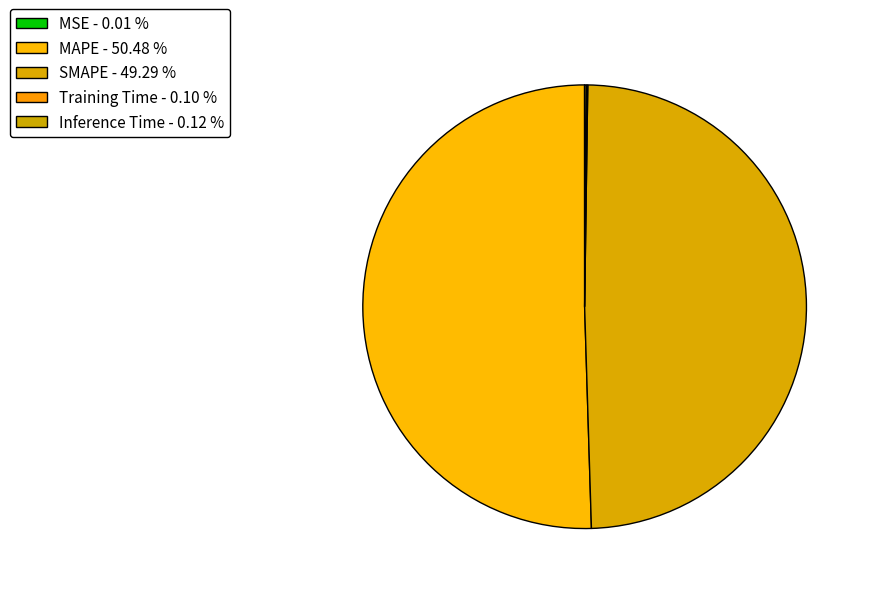

What is the smallest slice in the pie chart?

MSE